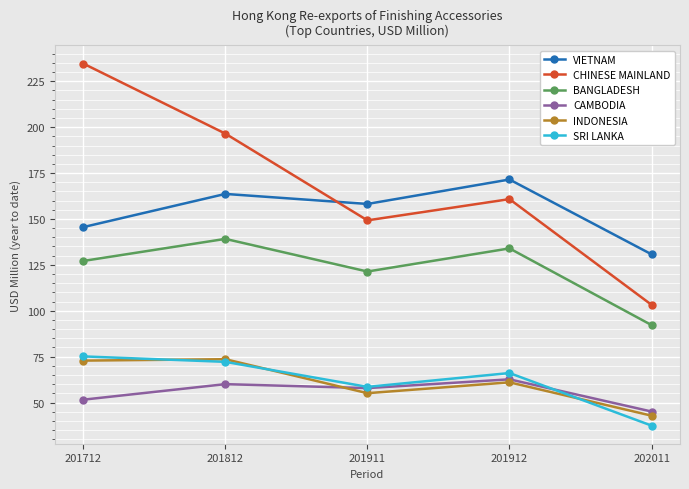

How many data points in INDONESIA are less than 60?

2